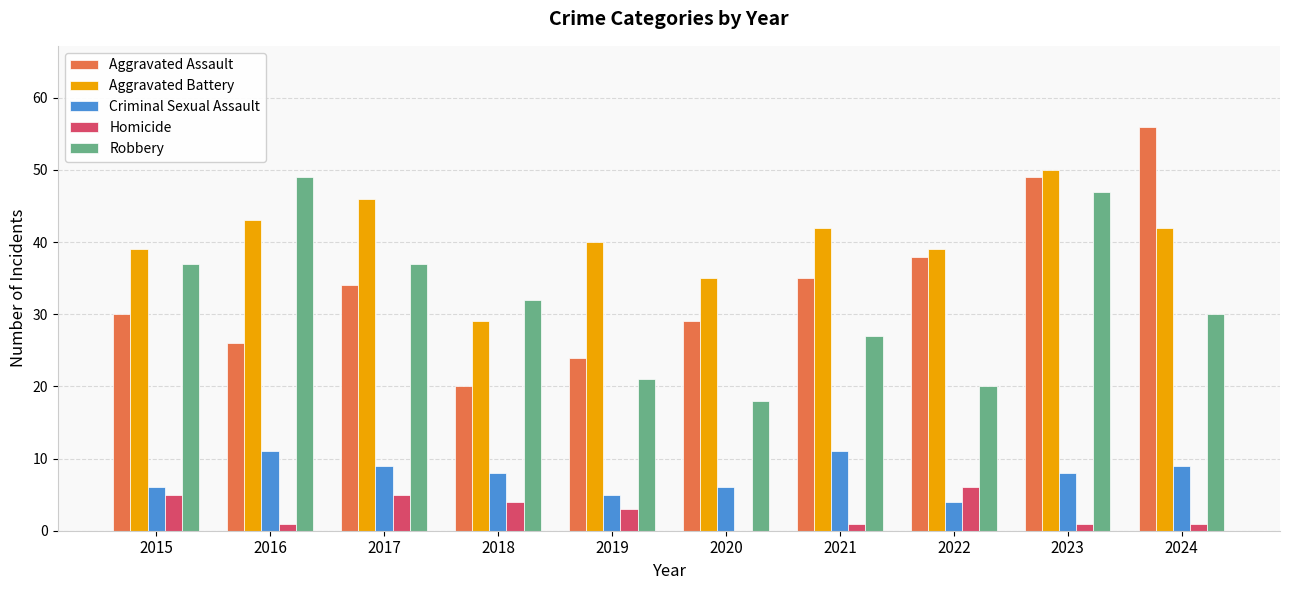

How many groups of bars are there?

10